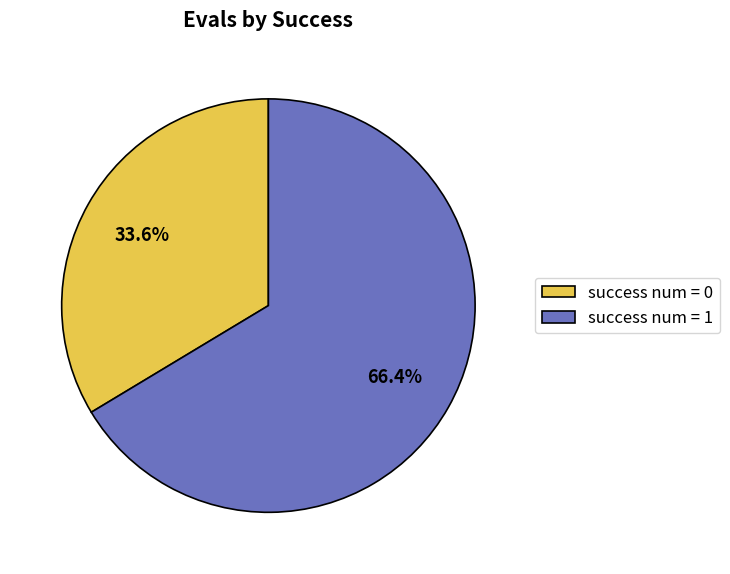

Which has a higher value, success num = 0 or success num = 1?

success num = 1